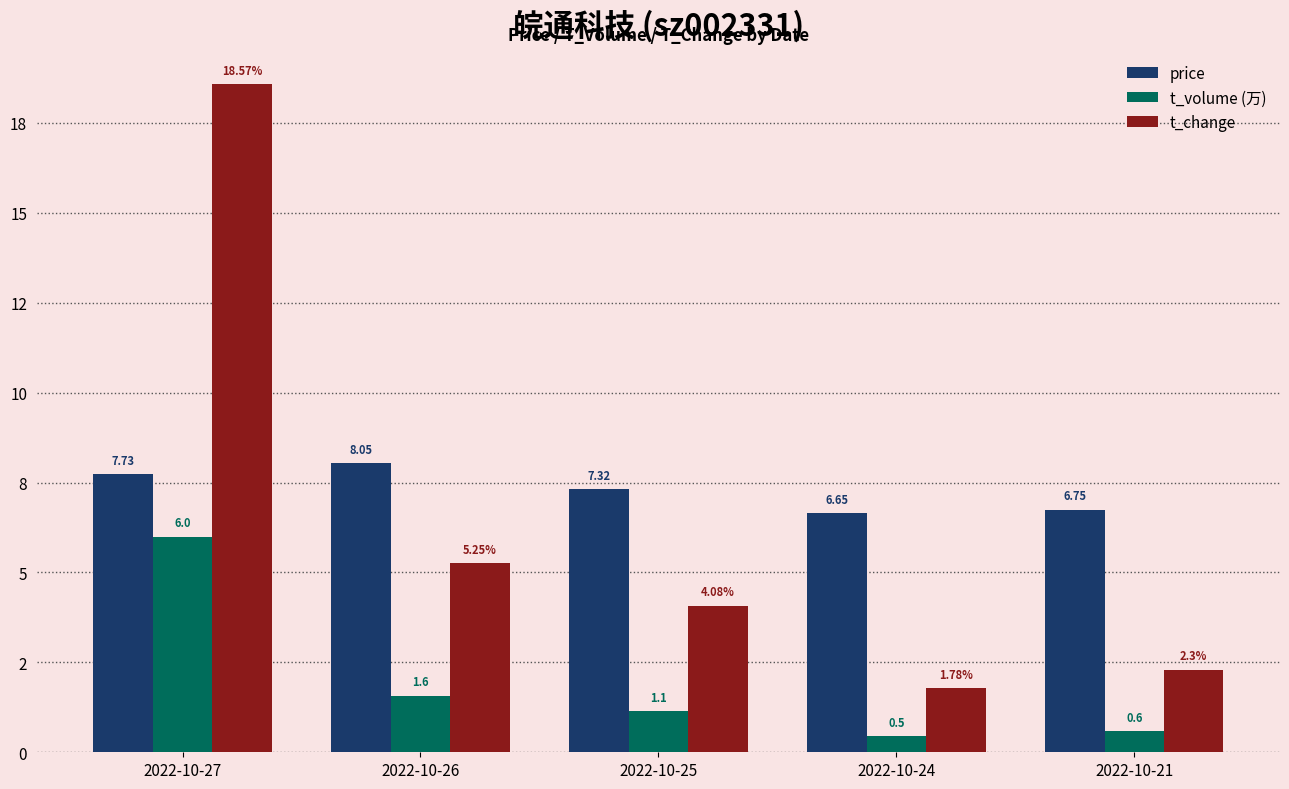

What is the difference between the maximum and minimum values in the t_change series?

16.8